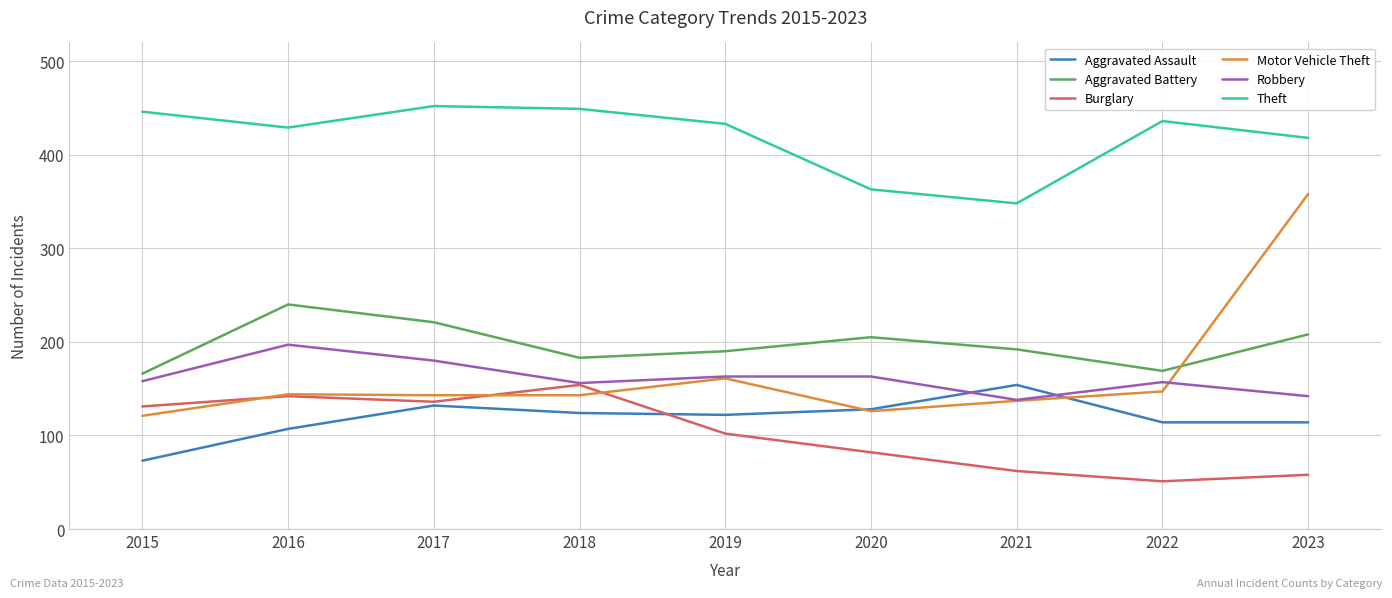

Is the value of Aggravated Battery at 2015 greater than the value of Robbery at 2021?

Yes